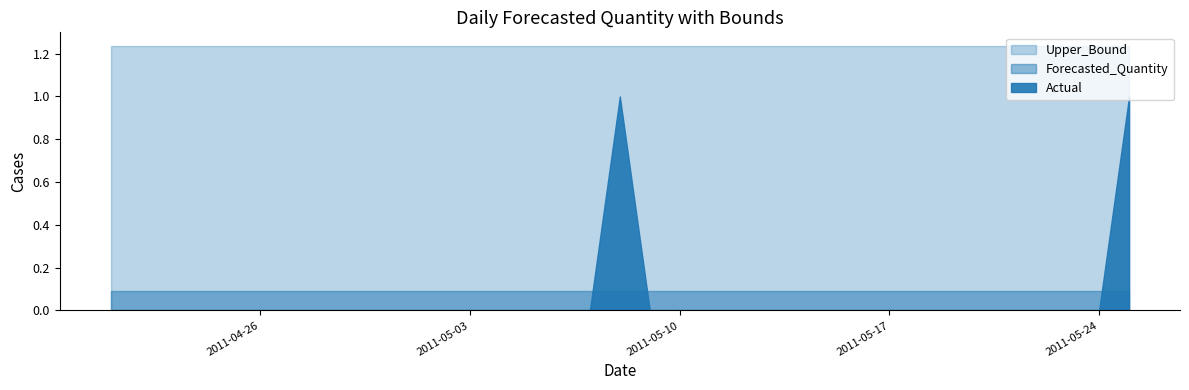

At how many categories does at least one series exceed 0?

35